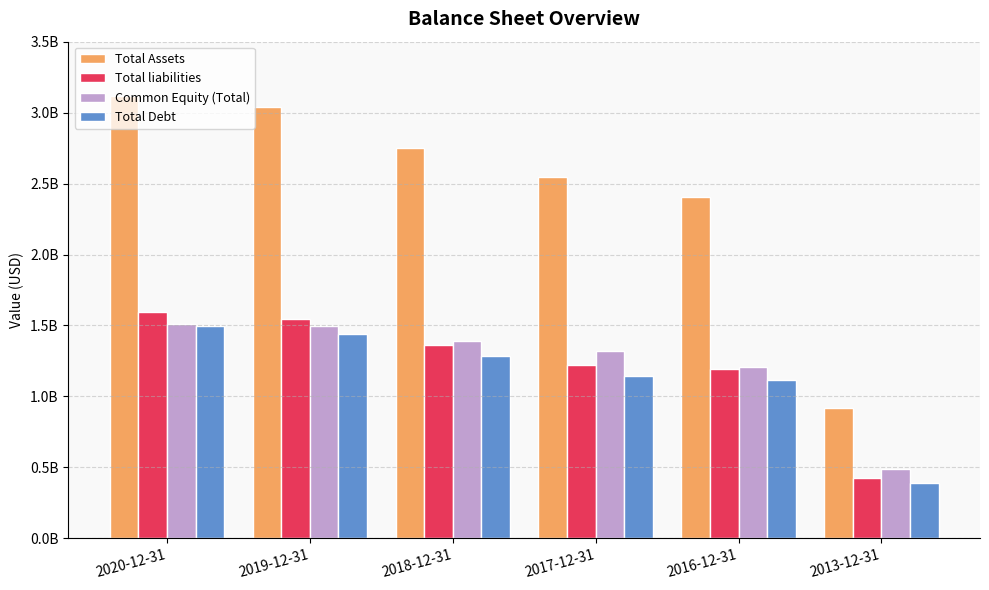

Which category has the lowest value across all series?

2013-12-31